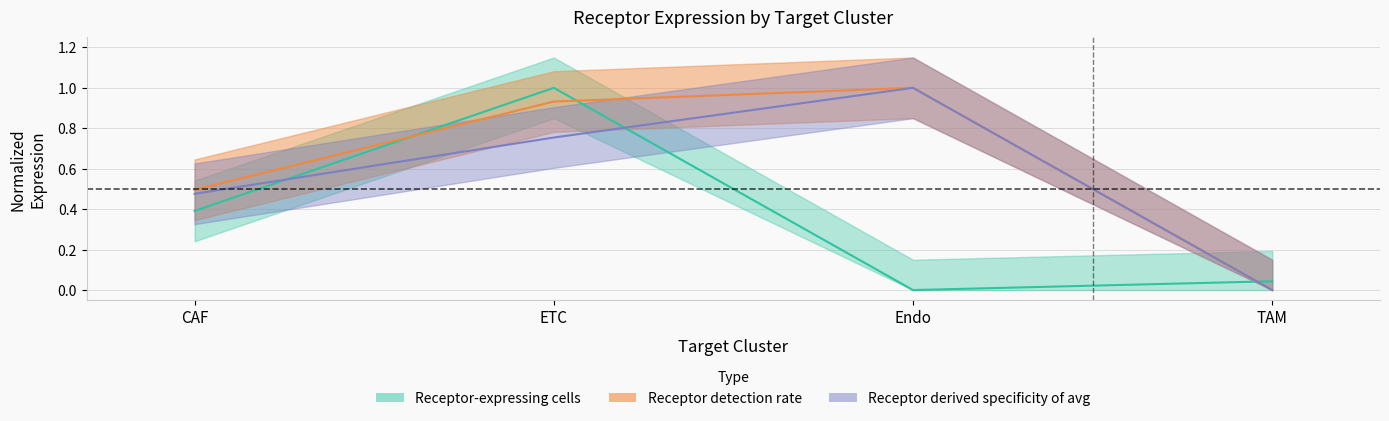

Reading right to left, transcribe all the data shown in this chart.

Receptor-expressing cells: TAM=0.0	Endo=0.0	ETC=1.0	CAF=0.4
Receptor detection rate: TAM=0.0	Endo=1.0	ETC=0.9	CAF=0.5
Receptor average expression value: TAM=0.0	Endo=1.0	ETC=0.8	CAF=0.5